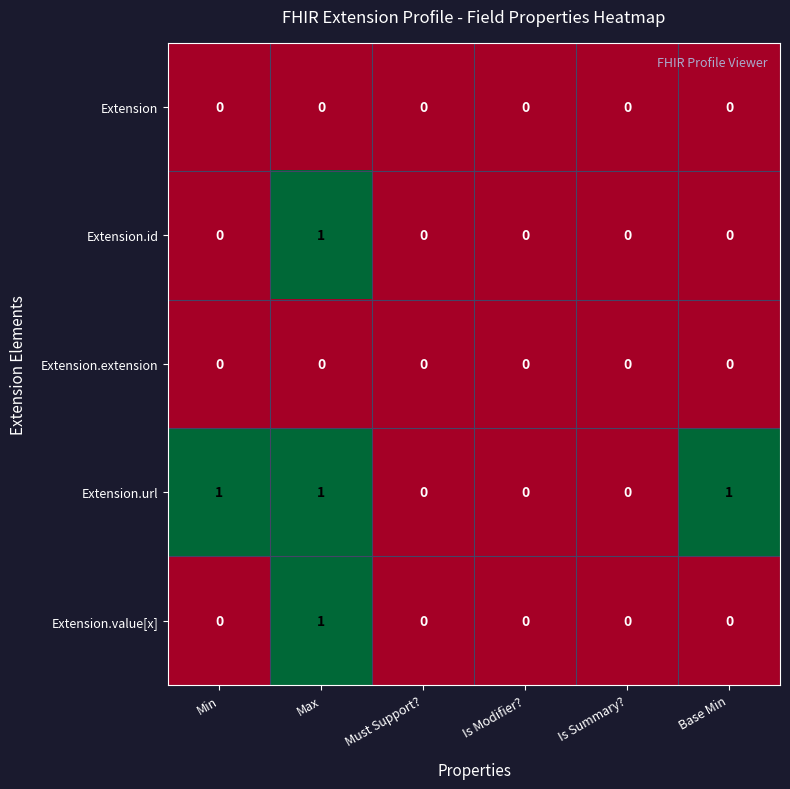

How many data points in Extension.url are less than 1?

3